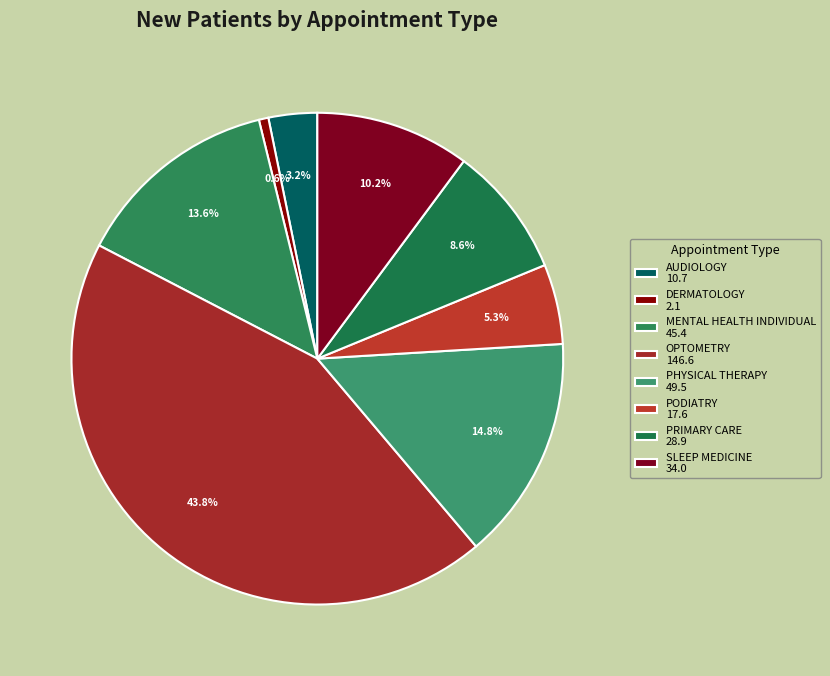

Is SLEEP MEDICINE the majority of the pie?

No